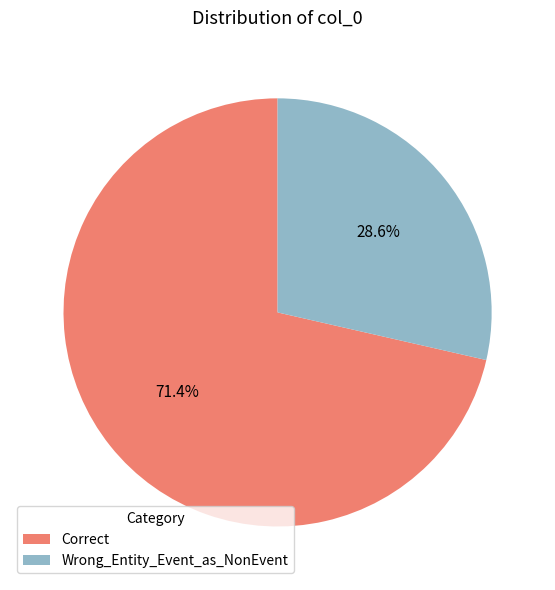

To the nearest percent, what portion does Correct represent?

71%